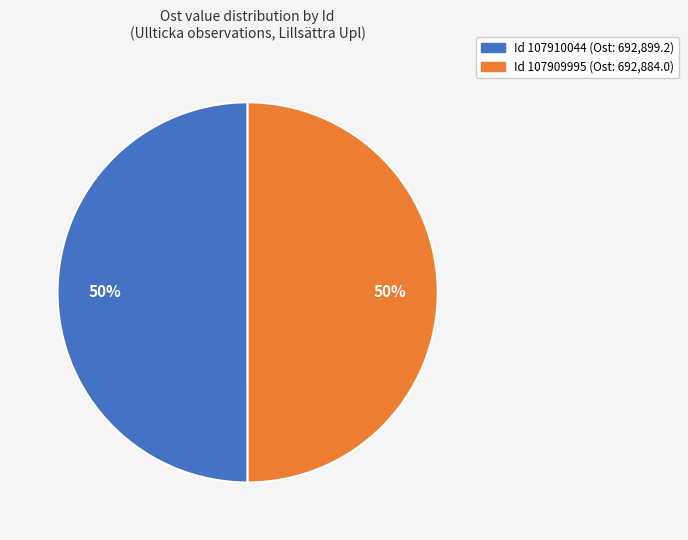

Approximately how many times larger is the value at Id 107909995 (Ost: 692,884.0) compared to Id 107910044 (Ost: 692,899.2)?

1.0